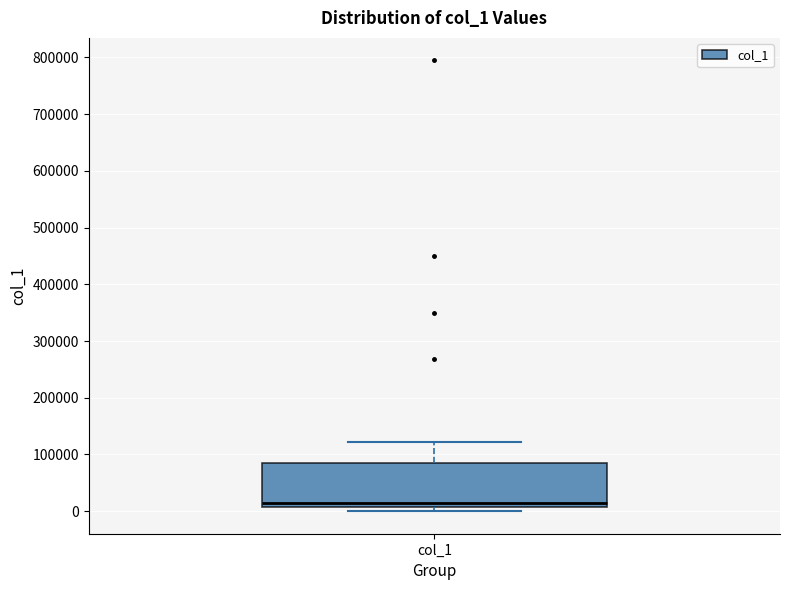

Where does the upper whisker of the box for col_1 end on the y-axis? The values are not printed on the chart, so give them approximately, as read against the axis.

120000